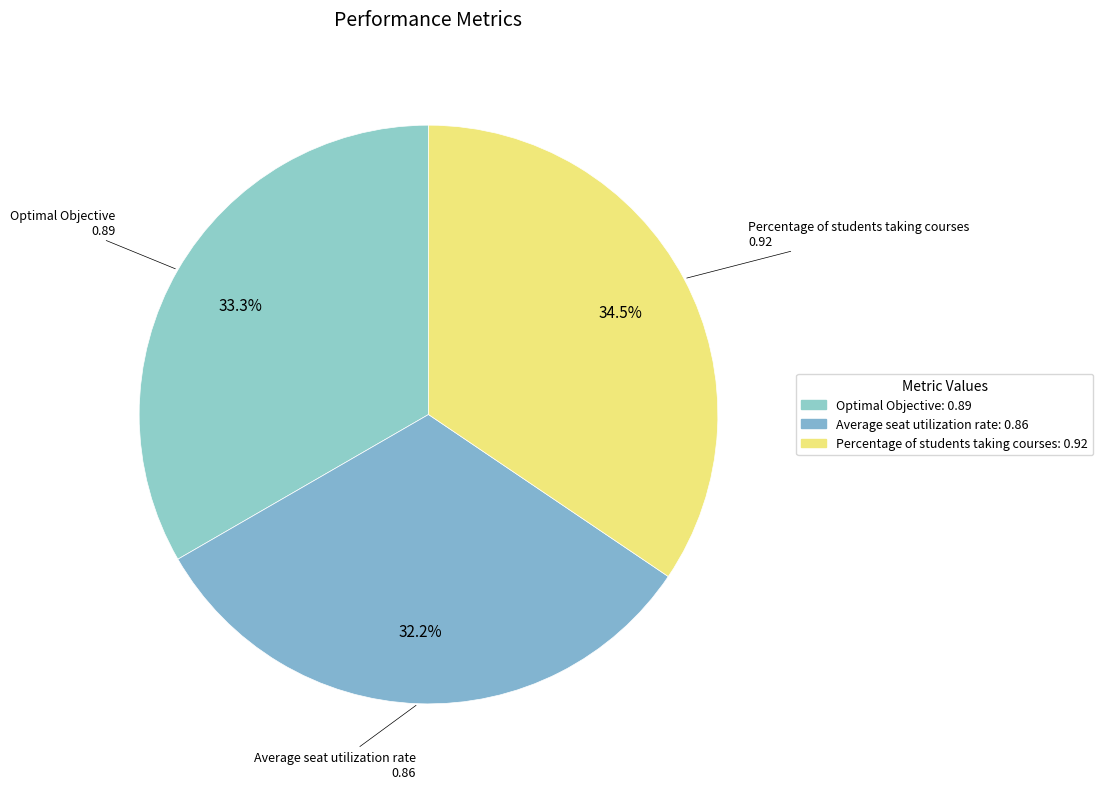

True or false: Average seat utilization rate accounts for 44% of the total.

False